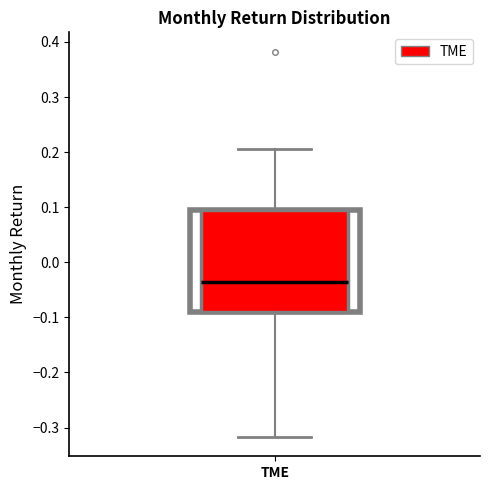

Read this box plot against the y-axis: the position of the median line, the range covered by the box, and the ends of both whiskers. The values are not printed on the chart, so give them approximately, as read against the axis.

median -0.04, box -0.09 to 0.09, whiskers -0.32 to 0.21